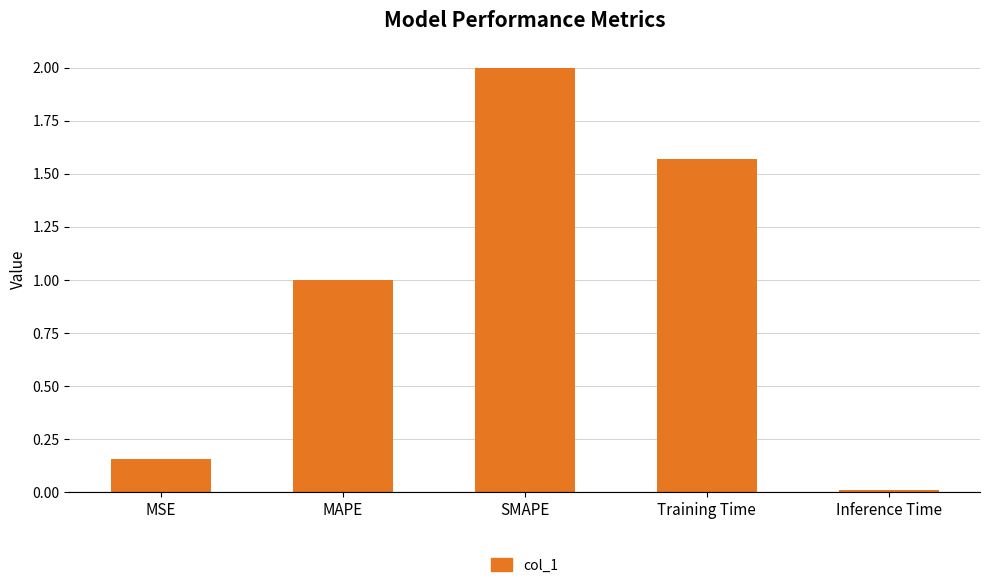

What position from the left is SMAPE?

3